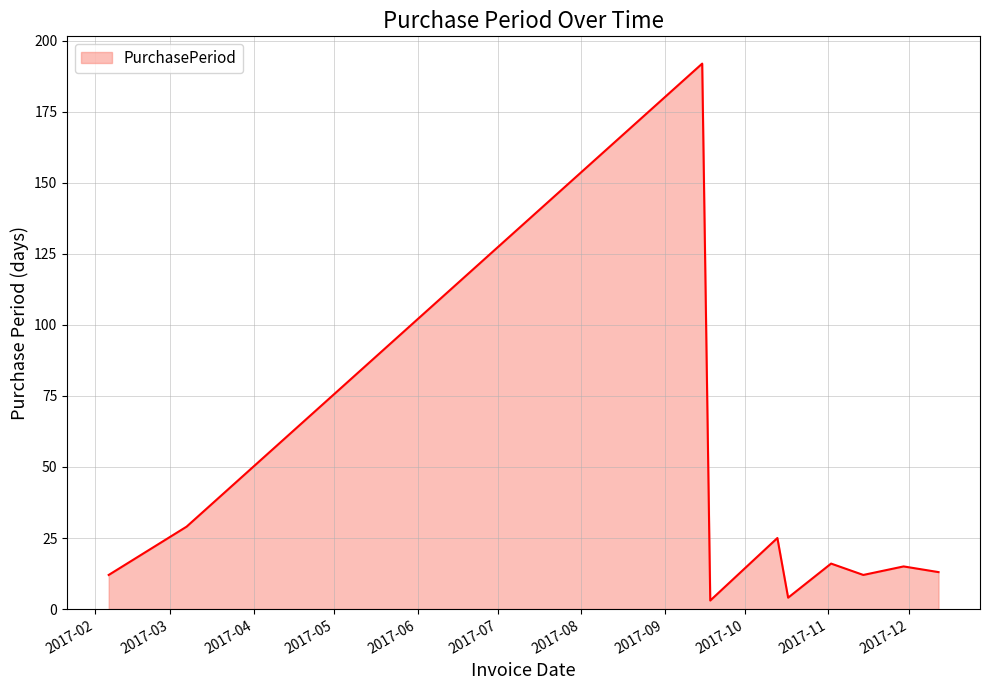

What is the difference between the maximum and minimum values?

189